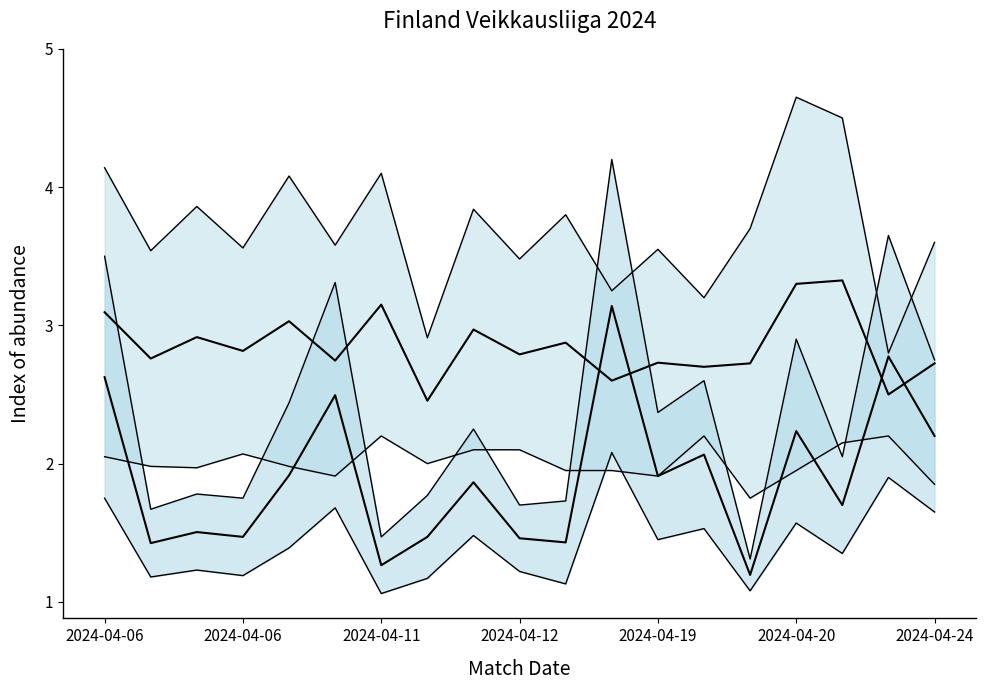

What is the greatest value displayed?

3.3